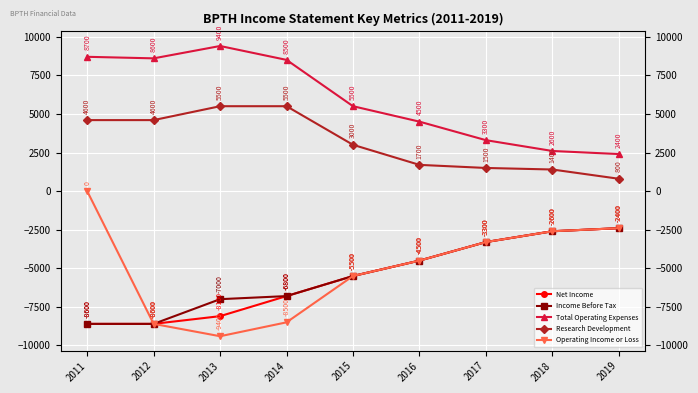

The value of Income Before Tax at 2011 is -13206. True or false?

False